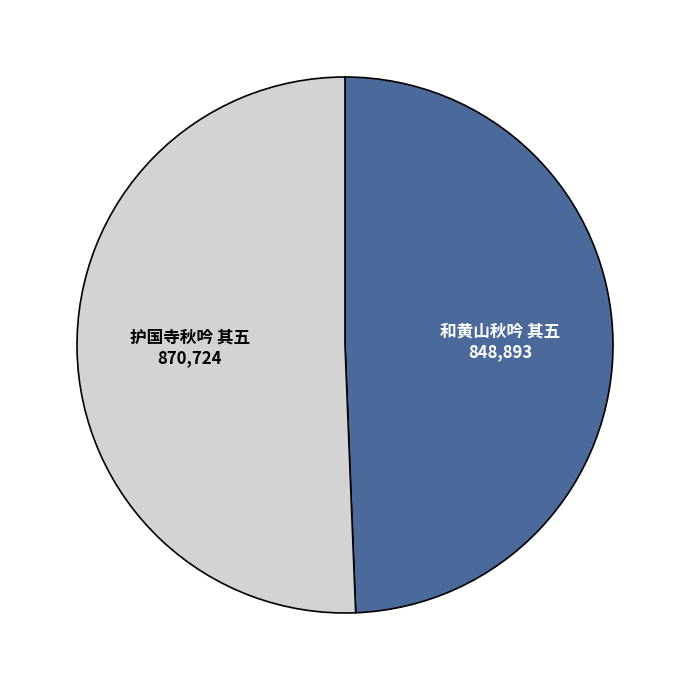

Is there a majority slice in this chart?

Yes